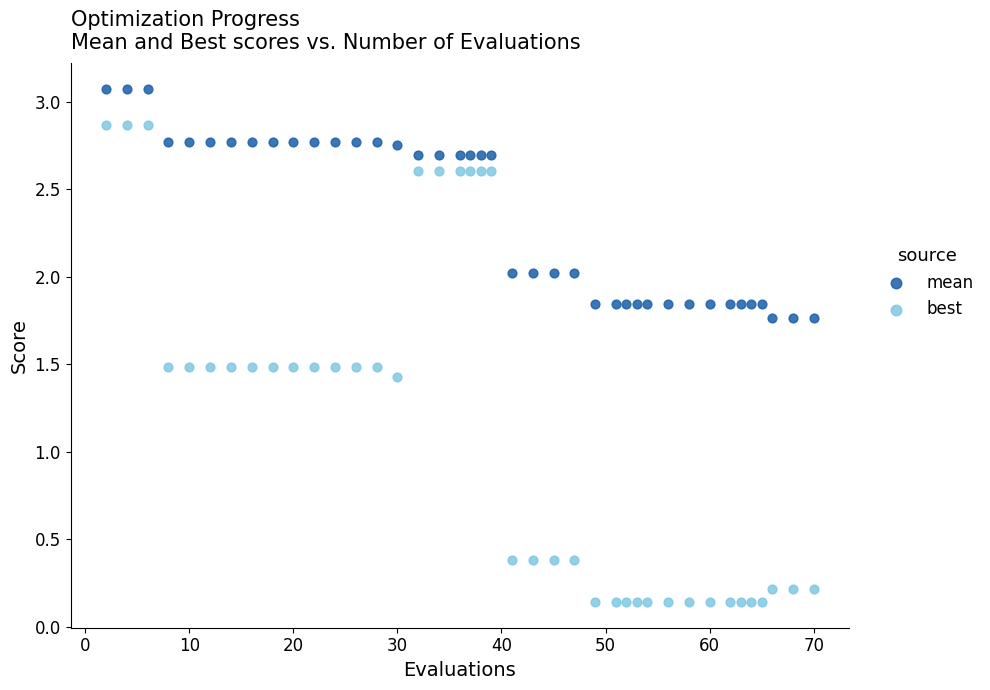

Across all series, what Y value is closest to 1?

1.4